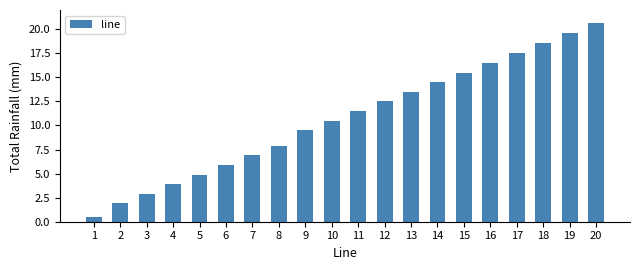

What is the change in value from 4 to 19?

+15.7